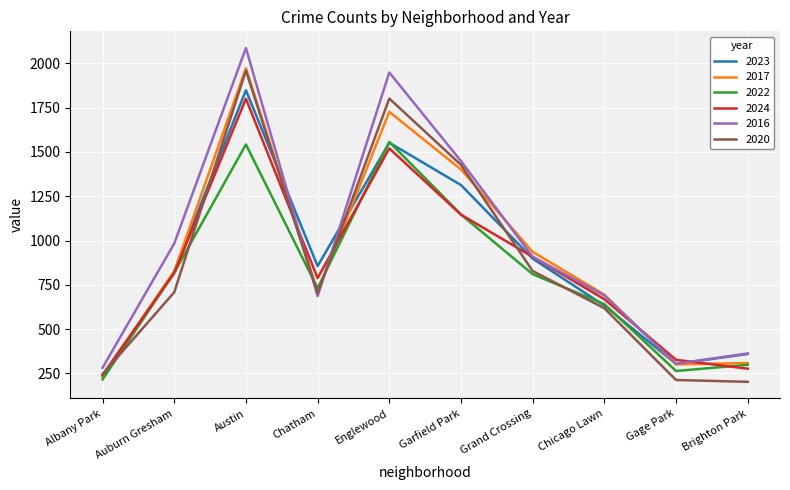

The value of 2022 at Chatham is 731. True or false?

True